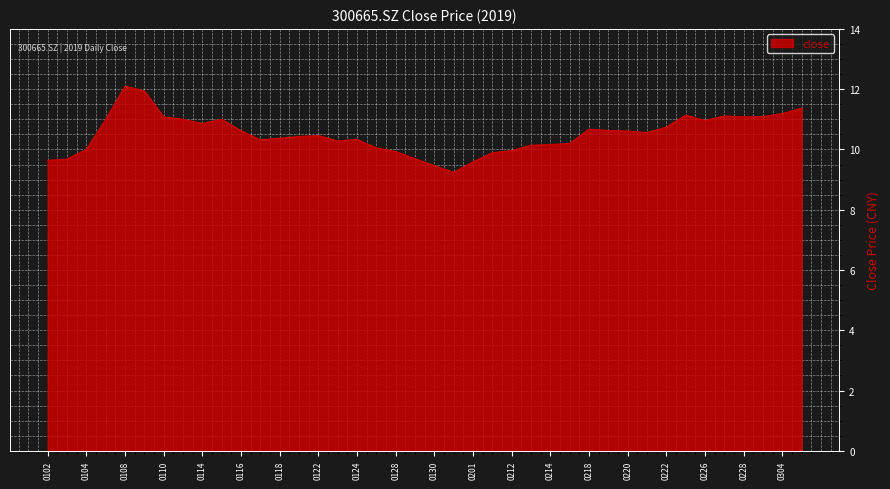

What is the difference between the maximum and minimum values?

2.9